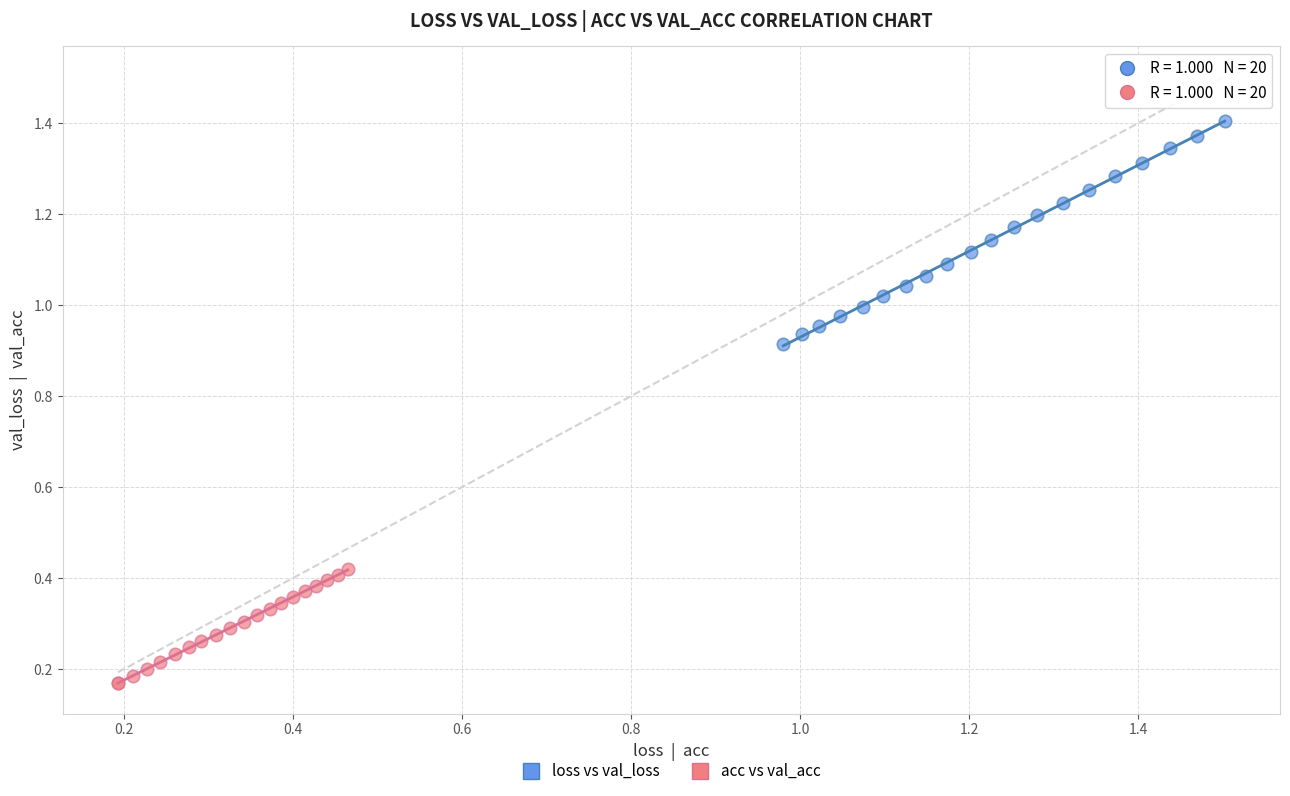

Which series contains the highest Y value?

loss vs val_loss